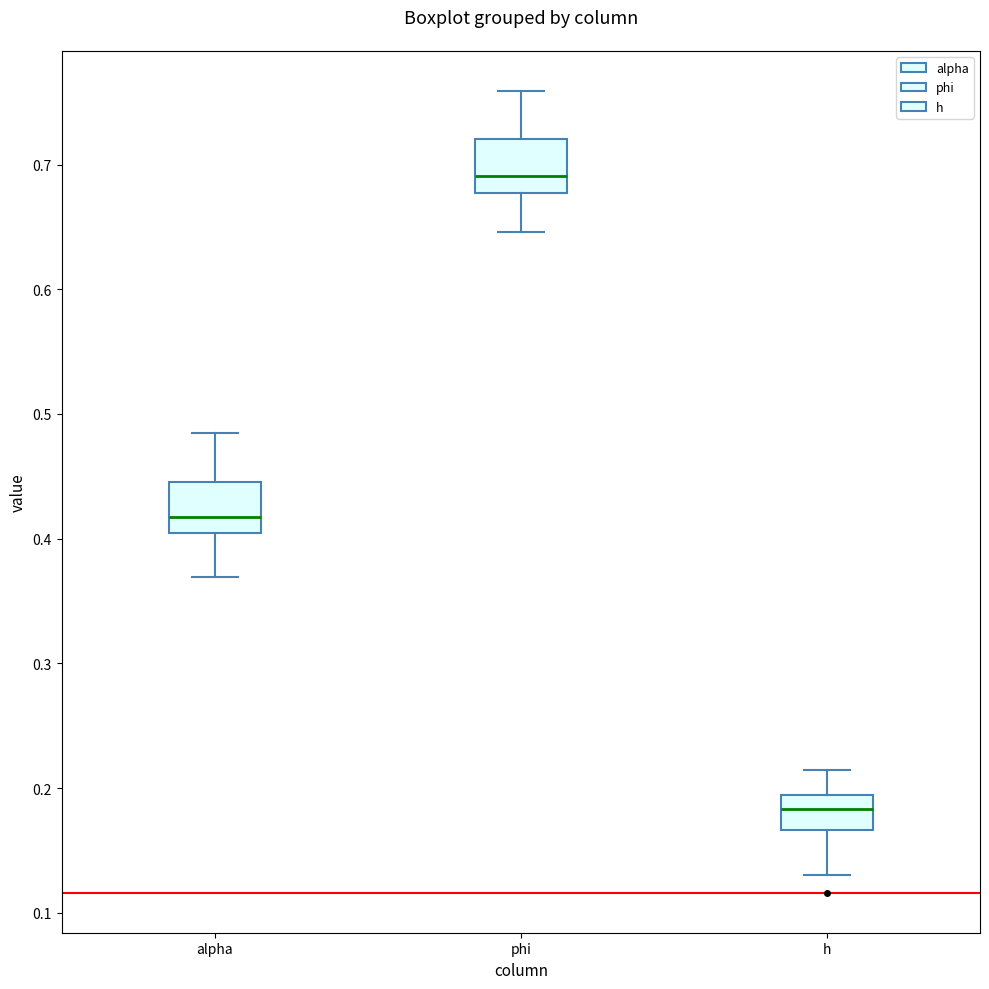

Where is the lower edge of the box for alpha on the y-axis? The values are not printed on the chart, so give them approximately, as read against the axis.

0.40